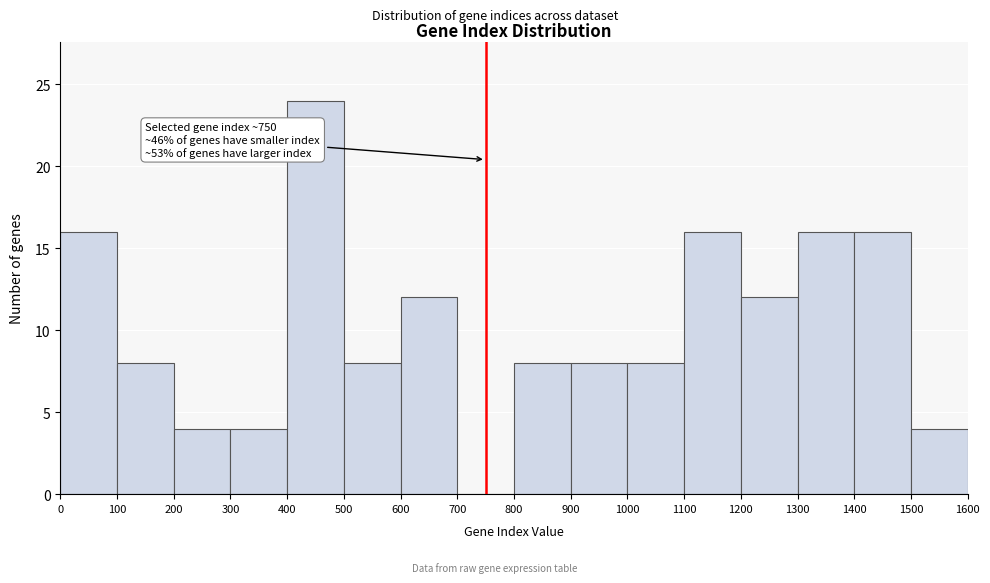

Which range on the x-axis has the tallest bar?

400 to 500